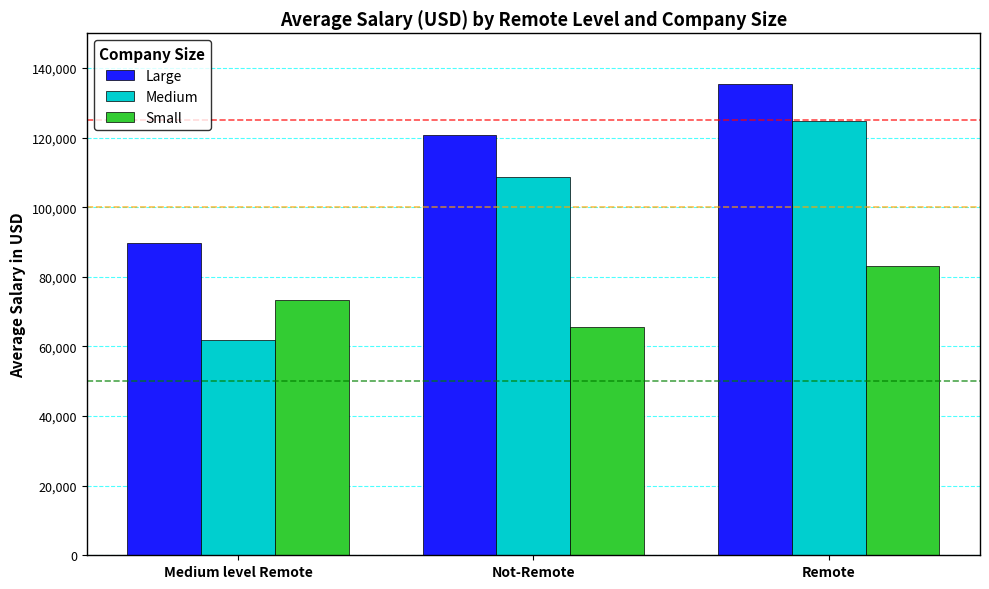

What is the difference between the highest and lowest values at Not-Remote?

55316.2